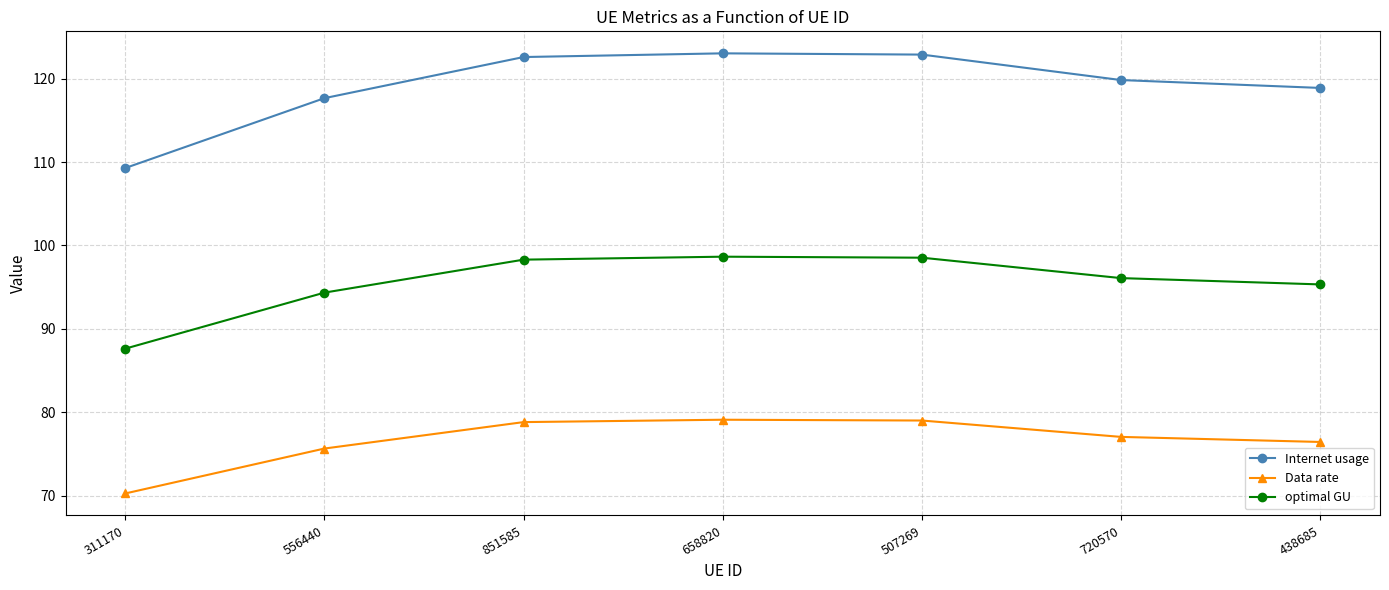

True or false: Data rate has more than 0 points higher than both neighbors.

True